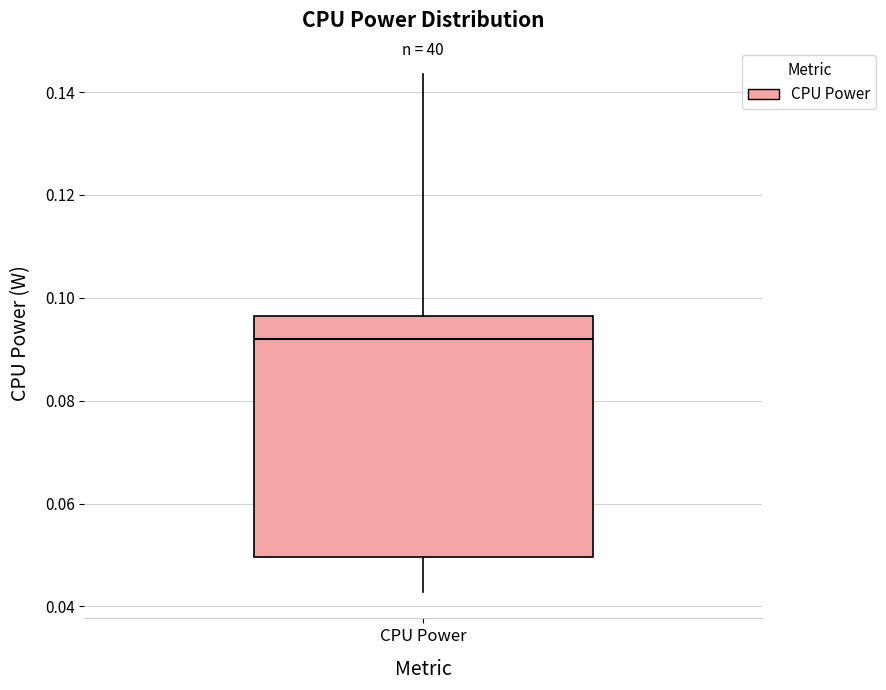

Read this box plot against the y-axis: the position of the median line, the range covered by the box, and the ends of both whiskers. The values are not printed on the chart, so give them approximately, as read against the axis.

median 0.092, box 0.050 to 0.096, whiskers 0.042 to 0.144